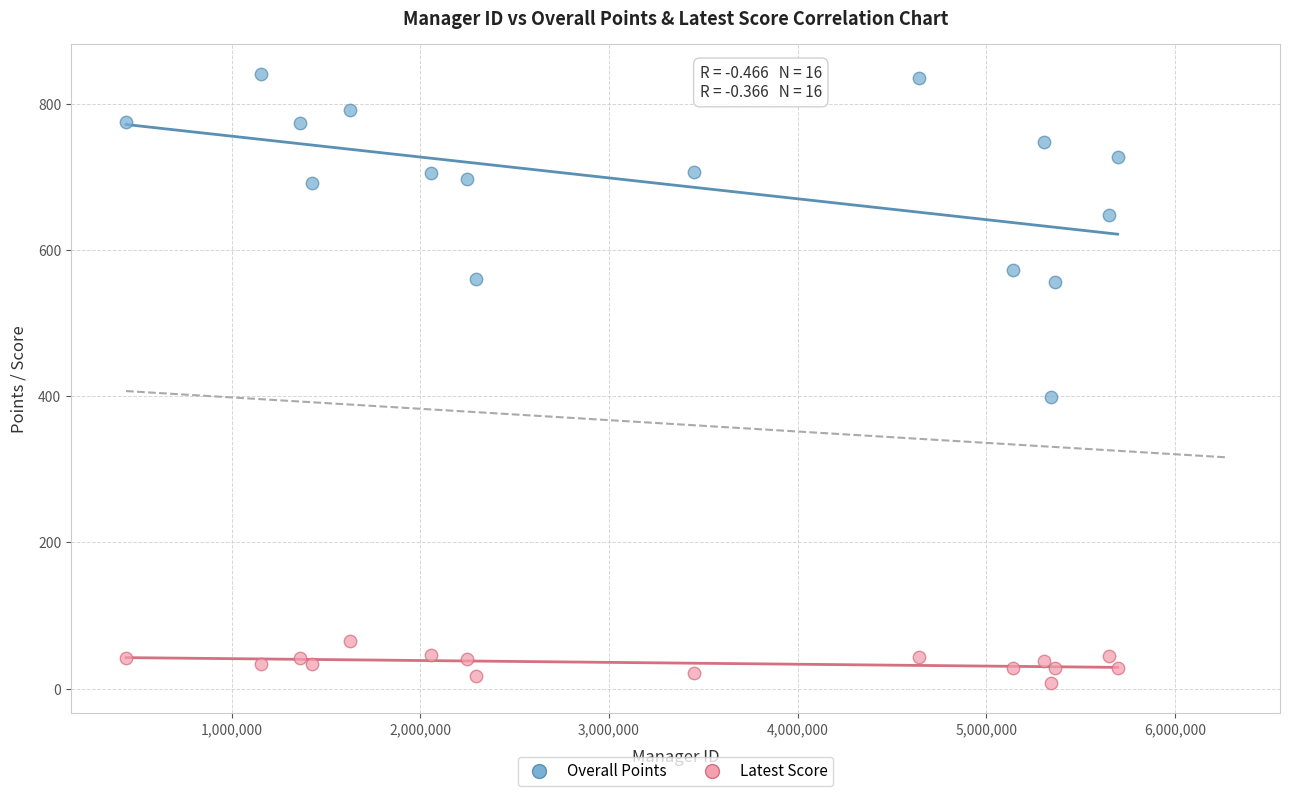

Which series reaches the maximum Y coordinate?

Overall Points